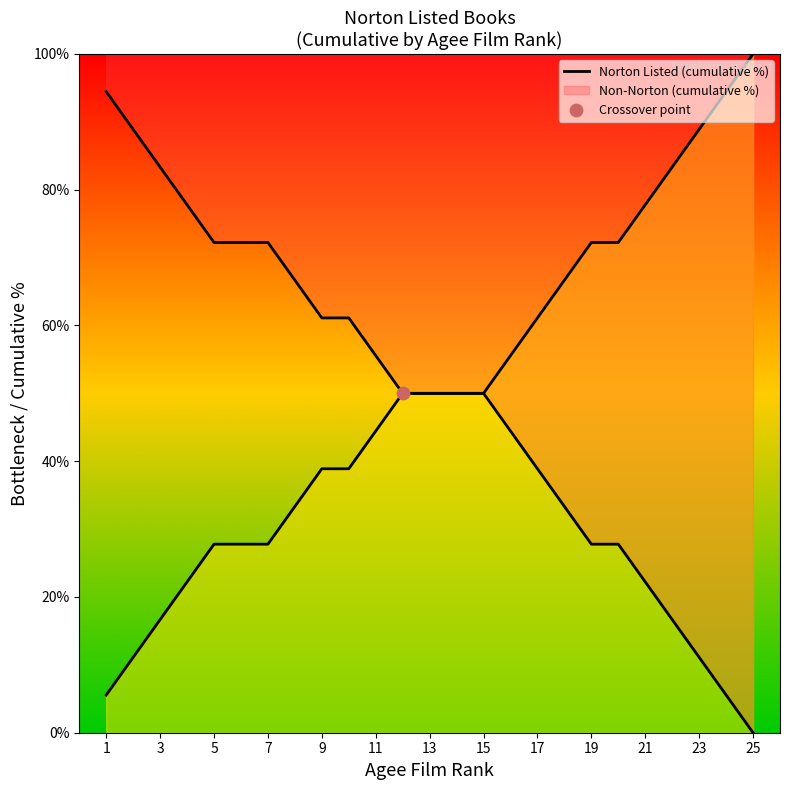

Which series reaches the minimum Y coordinate?

Non-Norton (cumulative %)